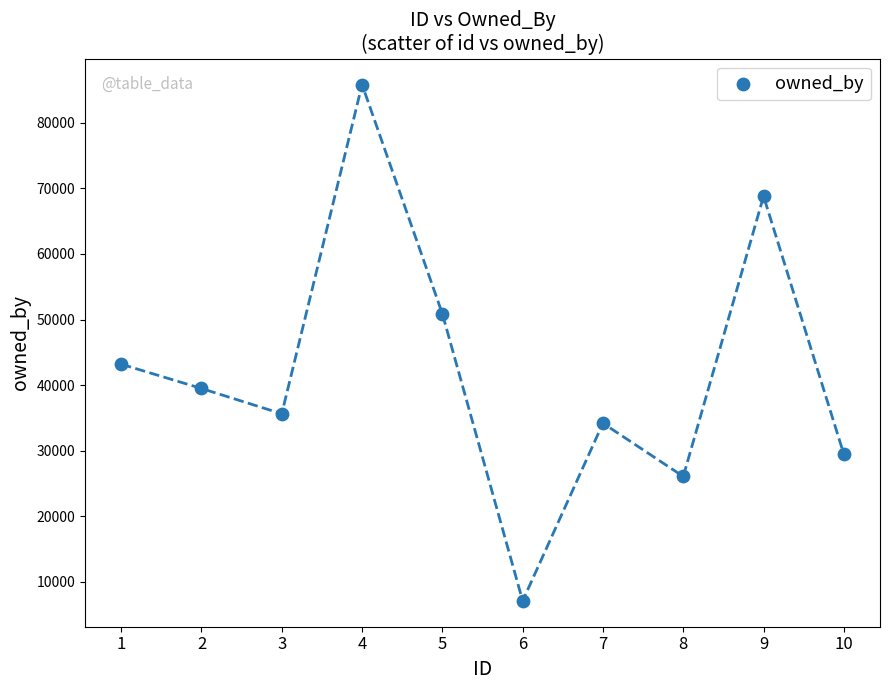

What Y value in the scatter plot is closest to 46464?

43194